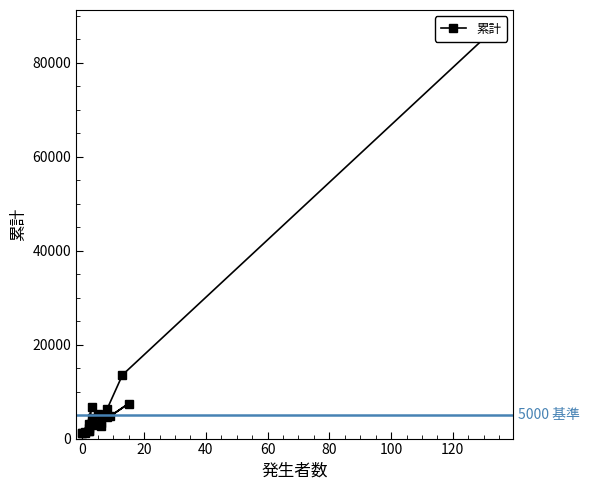

What is the greatest value displayed?

86911